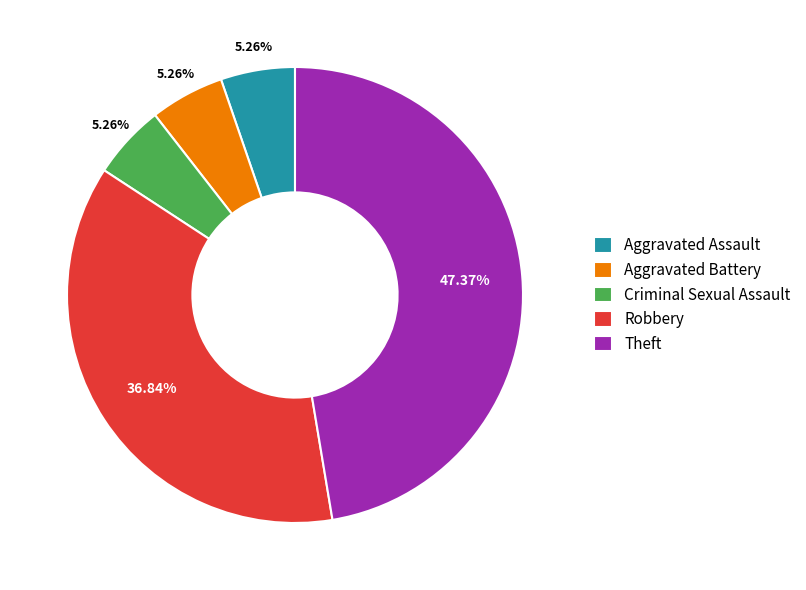

Is there a majority slice in this chart?

No